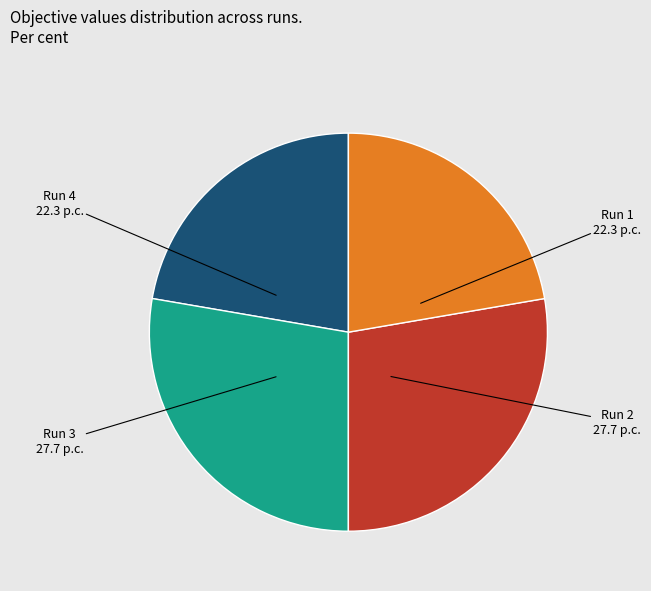

Does any single category account for the majority?

No